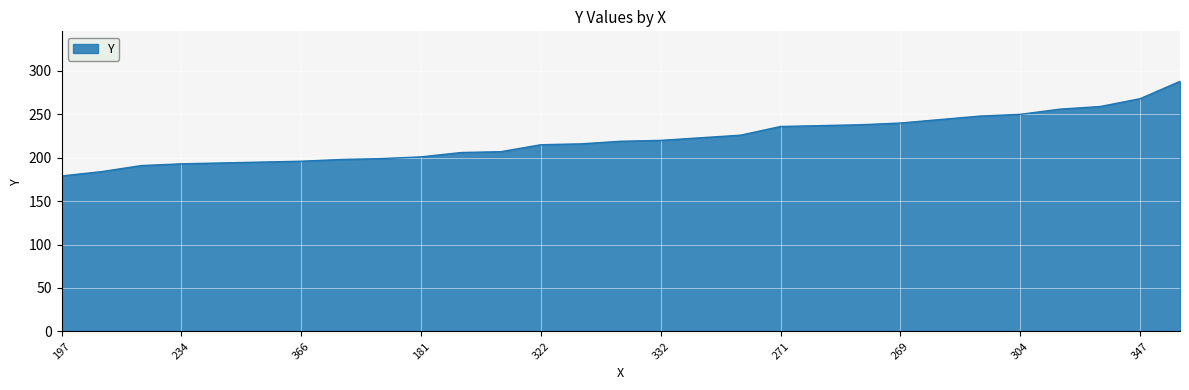

How many categories are shown in the chart?

29